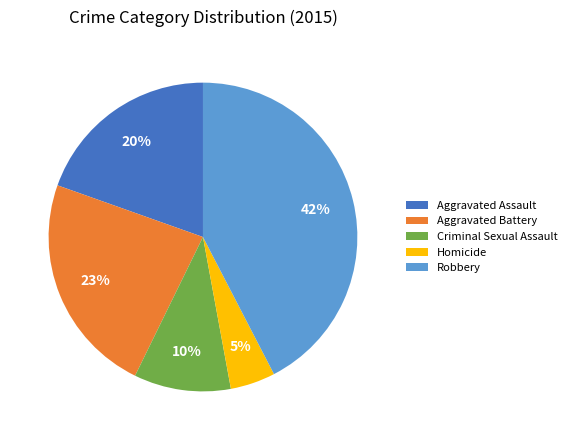

Is it true that Homicide is 5% of the pie?

True